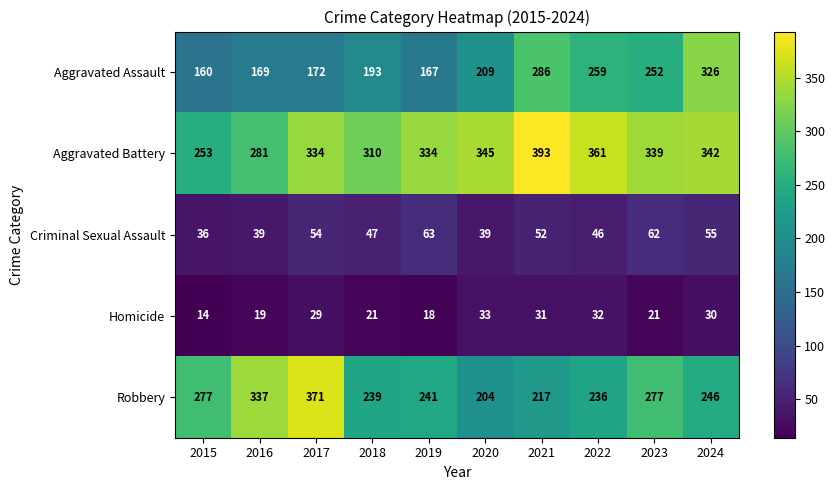

How many series are shown in this chart?

5